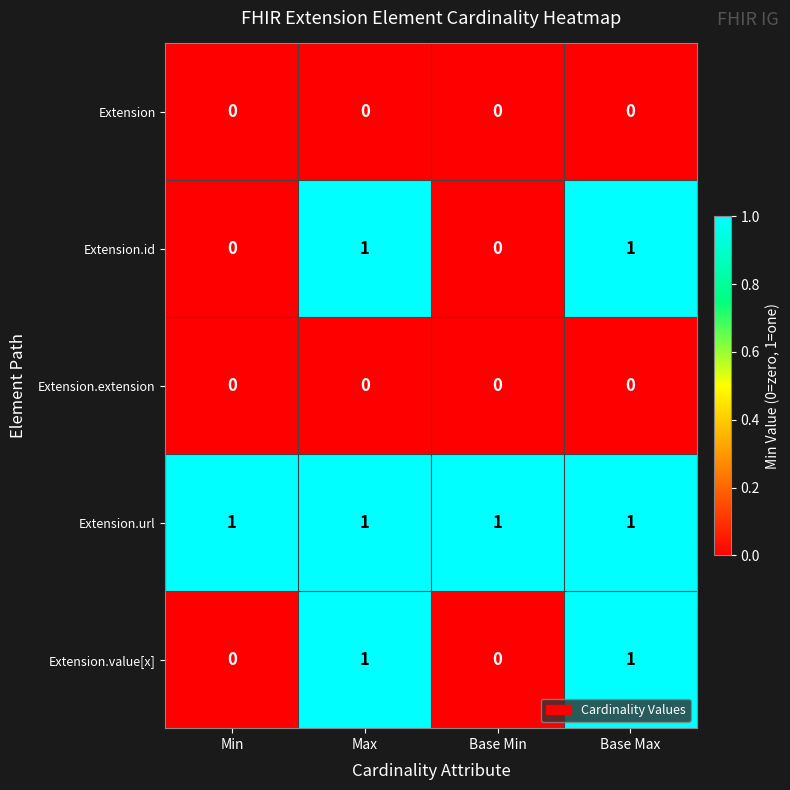

How many Extension.id values are between 0 and 1?

4